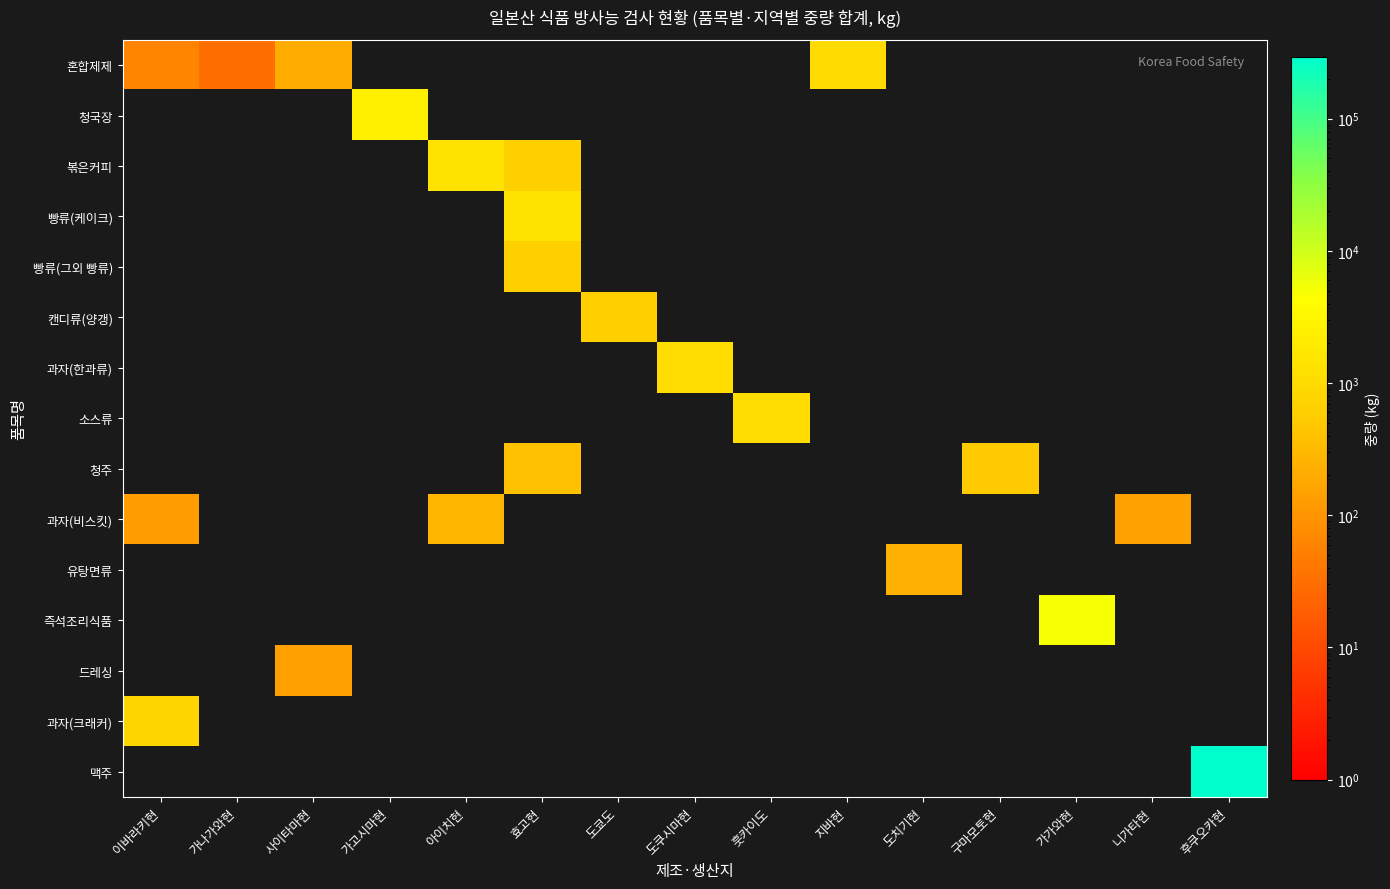

Reading left to right, what are all the values shown in this chart?

혼합제제: 이바라키현=60.0	가나가와현=30.0	사이타마현=212.0	가고시마현=0.0	아이치현=0.0	효고현=0.0	도쿄도=0.0	도쿠시마현=0.0	훗카이도=0.0	지바현=1000.0	도치기현=0.0	구마모토현=0.0	가가와현=0.0	니가타현=0.0	후쿠오카현=0.0
청국장: 이바라키현=0.0	가나가와현=0.0	사이타마현=0.0	가고시마현=2400.0	아이치현=0.0	효고현=0.0	도쿄도=0.0	도쿠시마현=0.0	훗카이도=0.0	지바현=0.0	도치기현=0.0	구마모토현=0.0	가가와현=0.0	니가타현=0.0	후쿠오카현=0.0
볶은커피: 이바라키현=0.0	가나가와현=0.0	사이타마현=0.0	가고시마현=0.0	아이치현=1400.0	효고현=642.4	도쿄도=0.0	도쿠시마현=0.0	훗카이도=0.0	지바현=0.0	도치기현=0.0	구마모토현=0.0	가가와현=0.0	니가타현=0.0	후쿠오카현=0.0
빵류(케이크): 이바라키현=0.0	가나가와현=0.0	사이타마현=0.0	가고시마현=0.0	아이치현=0.0	효고현=1393.2	도쿄도=0.0	도쿠시마현=0.0	훗카이도=0.0	지바현=0.0	도치기현=0.0	구마모토현=0.0	가가와현=0.0	니가타현=0.0	후쿠오카현=0.0
빵류(그외 빵류): 이바라키현=0.0	가나가와현=0.0	사이타마현=0.0	가고시마현=0.0	아이치현=0.0	효고현=628.1	도쿄도=0.0	도쿠시마현=0.0	훗카이도=0.0	지바현=0.0	도치기현=0.0	구마모토현=0.0	가가와현=0.0	니가타현=0.0	후쿠오카현=0.0
캔디류(양갱): 이바라키현=0.0	가나가와현=0.0	사이타마현=0.0	가고시마현=0.0	아이치현=0.0	효고현=0.0	도쿄도=621.5	도쿠시마현=0.0	훗카이도=0.0	지바현=0.0	도치기현=0.0	구마모토현=0.0	가가와현=0.0	니가타현=0.0	후쿠오카현=0.0
과자(한과류): 이바라키현=0.0	가나가와현=0.0	사이타마현=0.0	가고시마현=0.0	아이치현=0.0	효고현=0.0	도쿄도=0.0	도쿠시마현=1080.0	훗카이도=0.0	지바현=0.0	도치기현=0.0	구마모토현=0.0	가가와현=0.0	니가타현=0.0	후쿠오카현=0.0
소스류: 이바라키현=0.0	가나가와현=0.0	사이타마현=0.0	가고시마현=0.0	아이치현=0.0	효고현=0.0	도쿄도=0.0	도쿠시마현=0.0	훗카이도=1080.0	지바현=0.0	도치기현=0.0	구마모토현=0.0	가가와현=0.0	니가타현=0.0	후쿠오카현=0.0
청주: 이바라키현=0.0	가나가와현=0.0	사이타마현=0.0	가고시마현=0.0	아이치현=0.0	효고현=402.0	도쿄도=0.0	도쿠시마현=0.0	훗카이도=0.0	지바현=0.0	도치기현=0.0	구마모토현=540.0	가가와현=0.0	니가타현=0.0	후쿠오카현=0.0
과자(비스킷): 이바라키현=127.5	가나가와현=0.0	사이타마현=0.0	가고시마현=0.0	아이치현=273.6	효고현=0.0	도쿄도=0.0	도쿠시마현=0.0	훗카이도=0.0	지바현=0.0	도치기현=0.0	구마모토현=0.0	가가와현=0.0	니가타현=145.2	후쿠오카현=0.0
유탕면류: 이바라키현=0.0	가나가와현=0.0	사이타마현=0.0	가고시마현=0.0	아이치현=0.0	효고현=0.0	도쿄도=0.0	도쿠시마현=0.0	훗카이도=0.0	지바현=0.0	도치기현=230.4	구마모토현=0.0	가가와현=0.0	니가타현=0.0	후쿠오카현=0.0
즉석조리식품: 이바라키현=0.0	가나가와현=0.0	사이타마현=0.0	가고시마현=0.0	아이치현=0.0	효고현=0.0	도쿄도=0.0	도쿠시마현=0.0	훗카이도=0.0	지바현=0.0	도치기현=0.0	구마모토현=0.0	가가와현=4992.0	니가타현=0.0	후쿠오카현=0.0
드레싱: 이바라키현=0.0	가나가와현=0.0	사이타마현=136.8	가고시마현=0.0	아이치현=0.0	효고현=0.0	도쿄도=0.0	도쿠시마현=0.0	훗카이도=0.0	지바현=0.0	도치기현=0.0	구마모토현=0.0	가가와현=0.0	니가타현=0.0	후쿠오카현=0.0
과자(크래커): 이바라키현=792.0	가나가와현=0.0	사이타마현=0.0	가고시마현=0.0	아이치현=0.0	효고현=0.0	도쿄도=0.0	도쿠시마현=0.0	훗카이도=0.0	지바현=0.0	도치기현=0.0	구마모토현=0.0	가가와현=0.0	니가타현=0.0	후쿠오카현=0.0
맥주: 이바라키현=0.0	가나가와현=0.0	사이타마현=0.0	가고시마현=0.0	아이치현=0.0	효고현=0.0	도쿄도=0.0	도쿠시마현=0.0	훗카이도=0.0	지바현=0.0	도치기현=0.0	구마모토현=0.0	가가와현=0.0	니가타현=0.0	후쿠오카현=292860.0